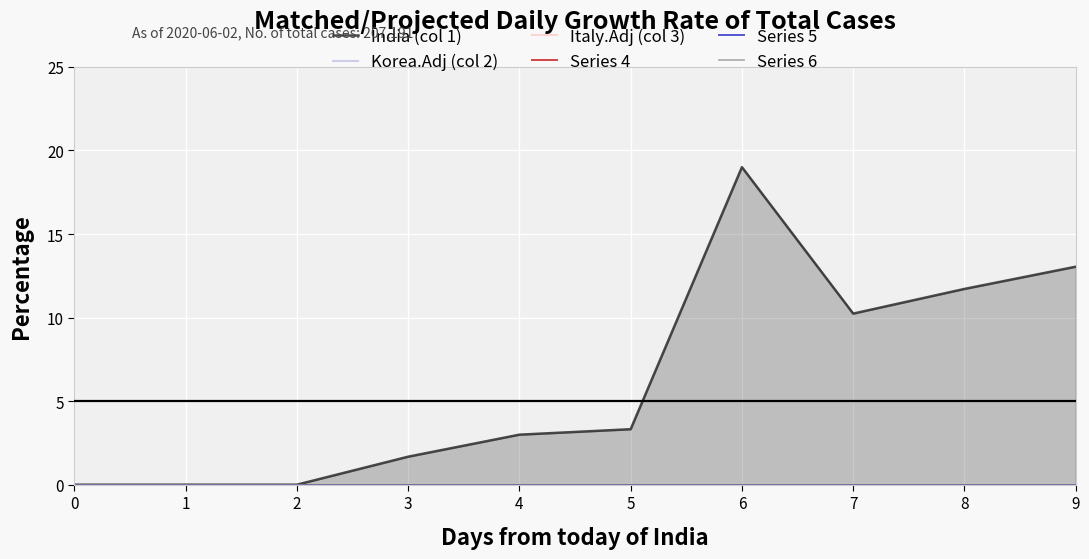

True or false: Italy.Adj (col 3) and Series 5 intersect in this chart.

False